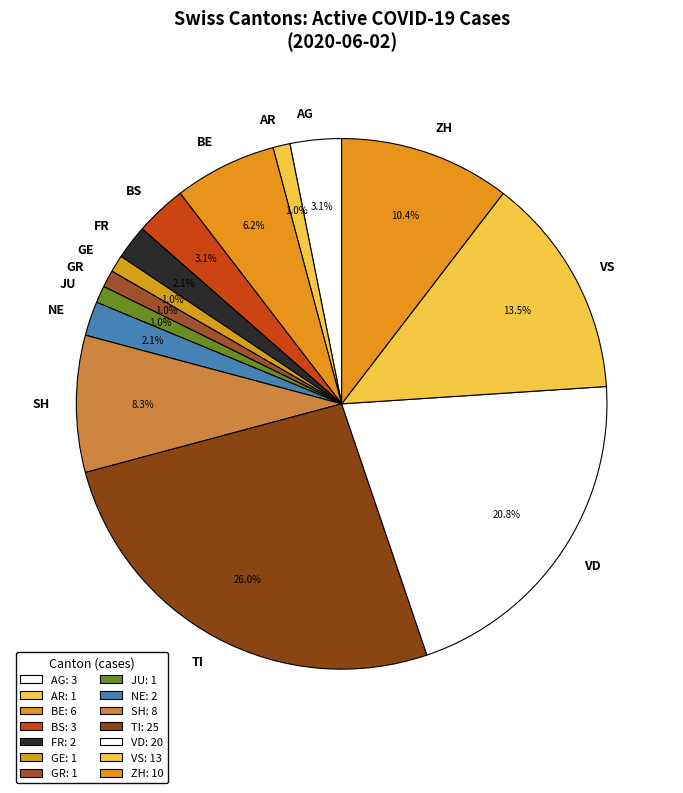

Does ZH account for over 50% of the chart?

No